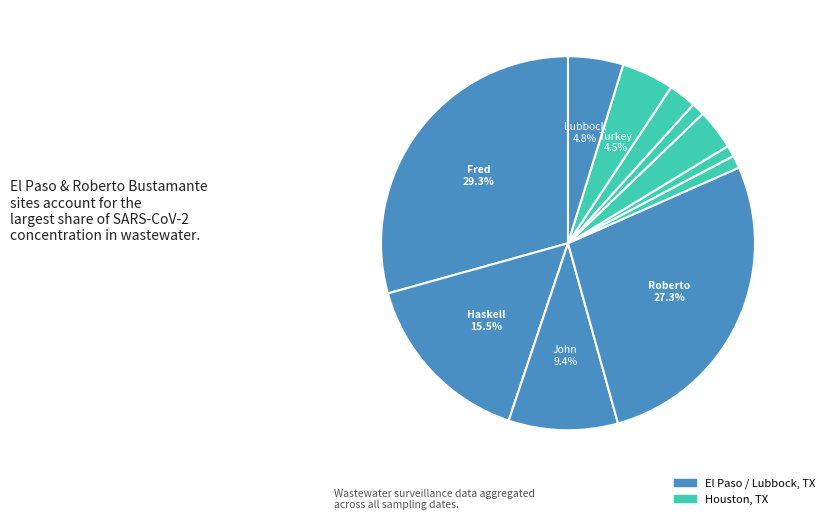

How many segments does this pie chart have?

11